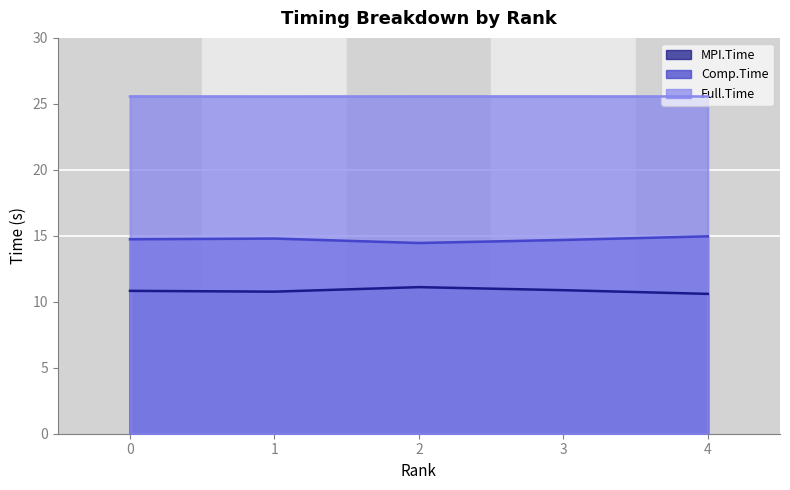

Rank the series at 0 from highest to lowest value.

Full.Time, Comp.Time, MPI.Time